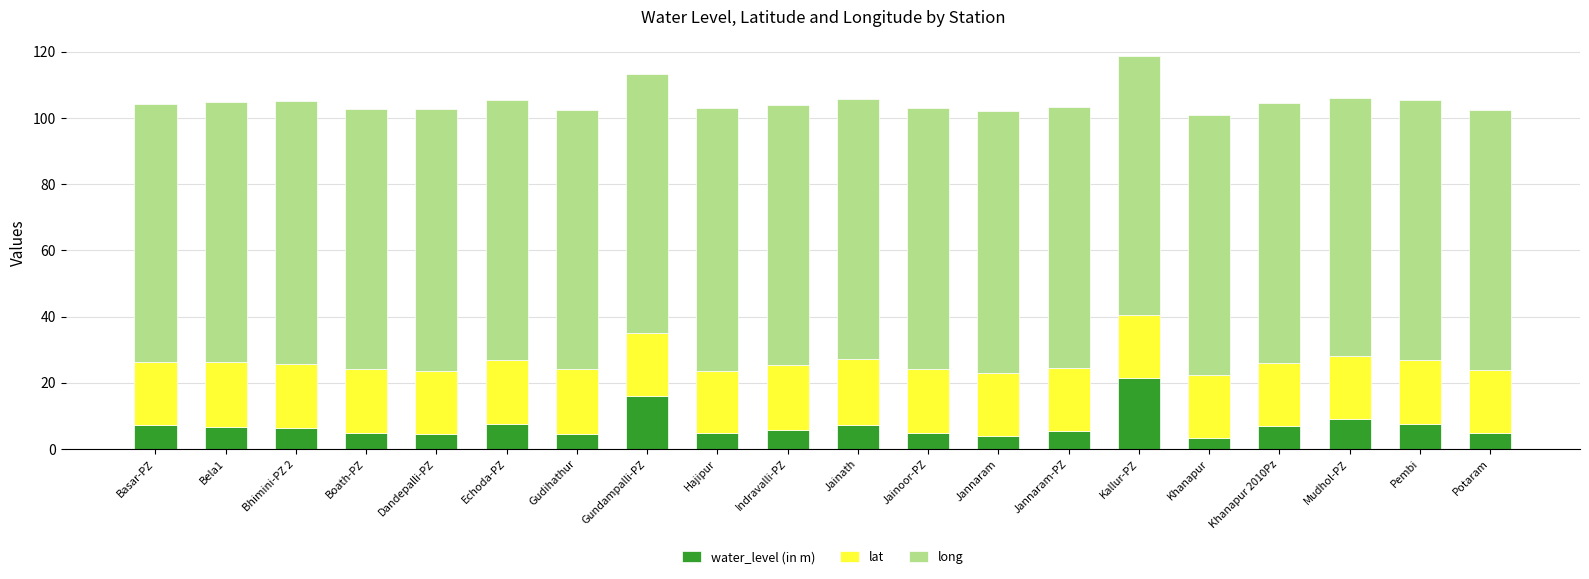

What is the maximum value for water_level (in m)?

21.4